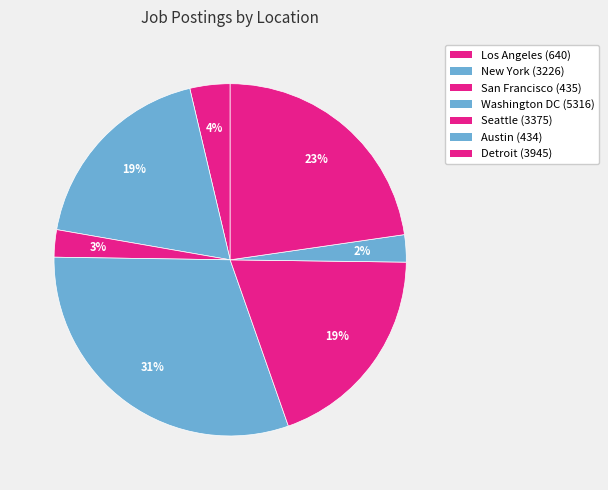

What percentage do San Francisco and Detroit together represent?

25.2%